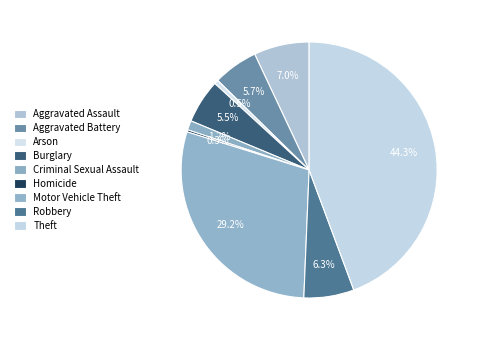

To the nearest percent, what is the difference between the largest and smallest slice percentages?

44%